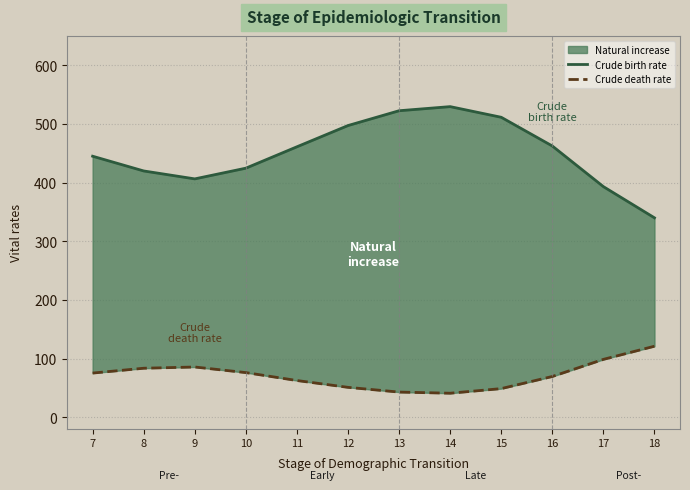

What is the difference between the maximum and minimum values in the Crude birth rate series?

189.6